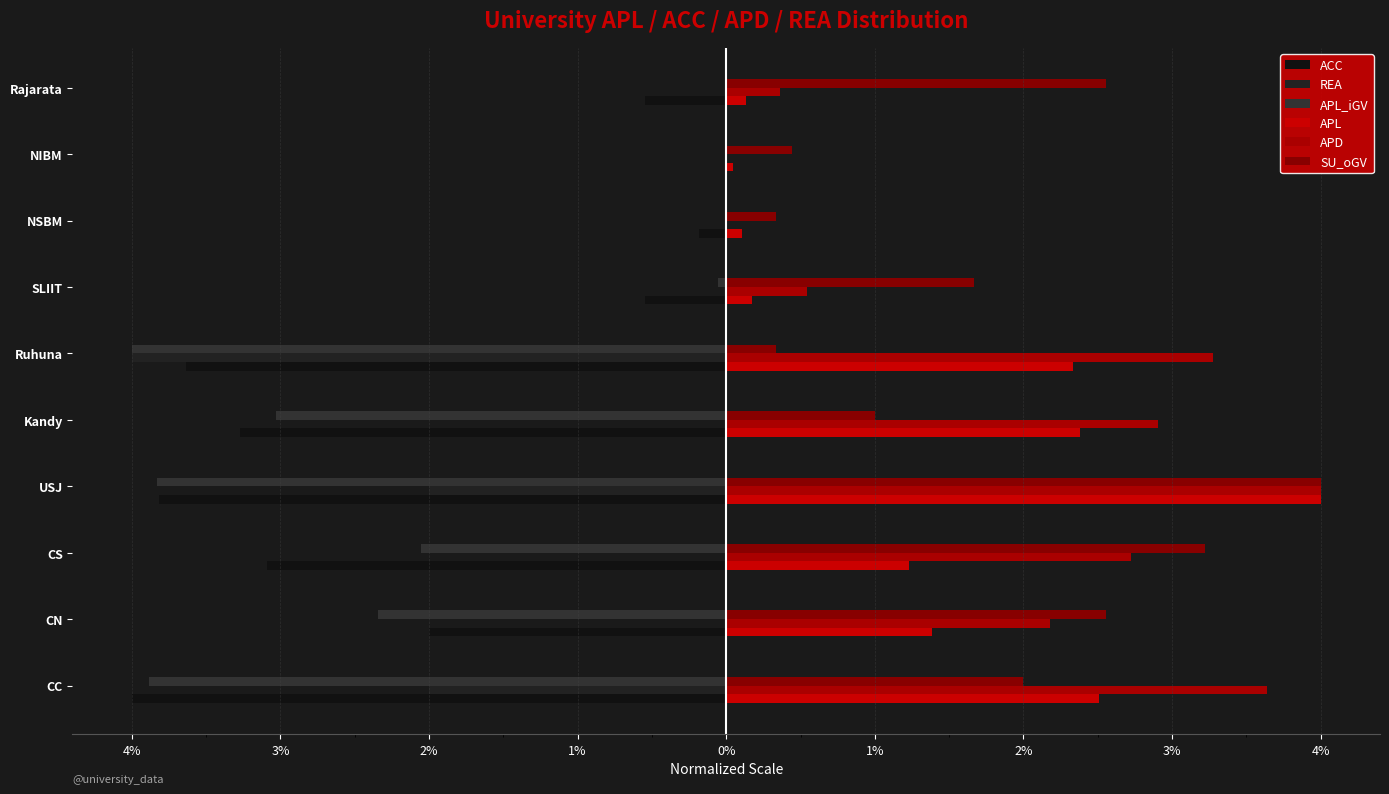

What is the highest value of the SU_oGV series?

4.0